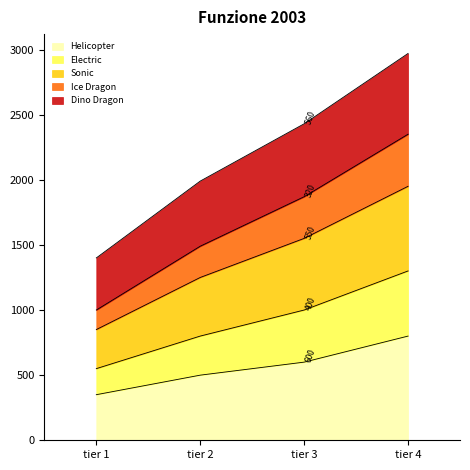

At which category is the sum across all series the highest?

tier 4